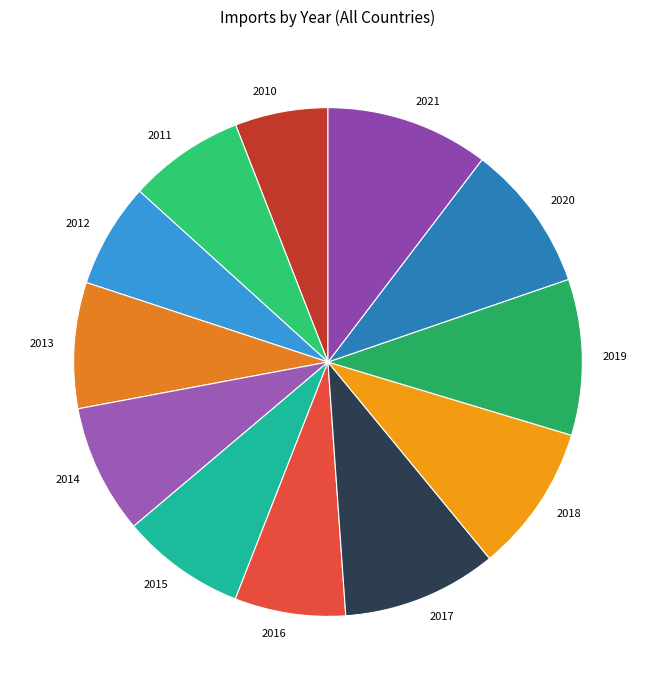

Which category has the smallest portion of the pie?

2010